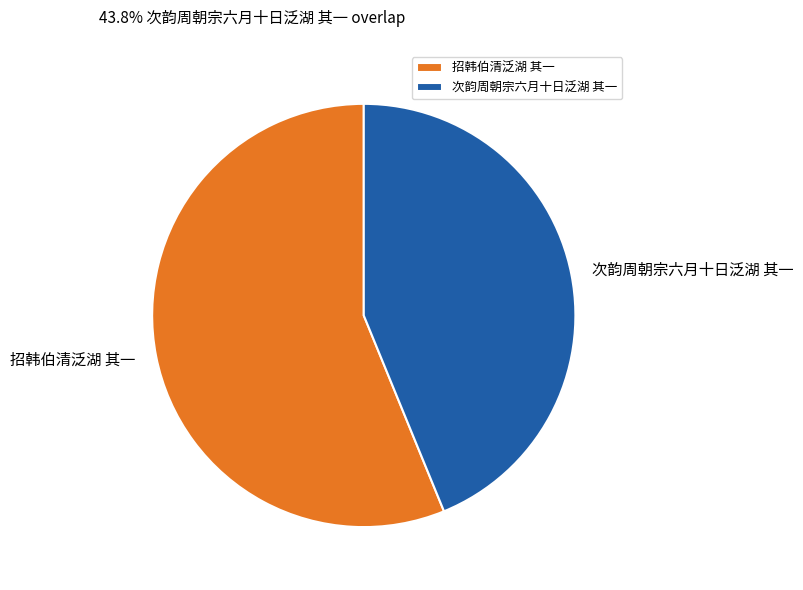

Which slice is the smallest?

次韵周朝宗六月十日泛湖 其一